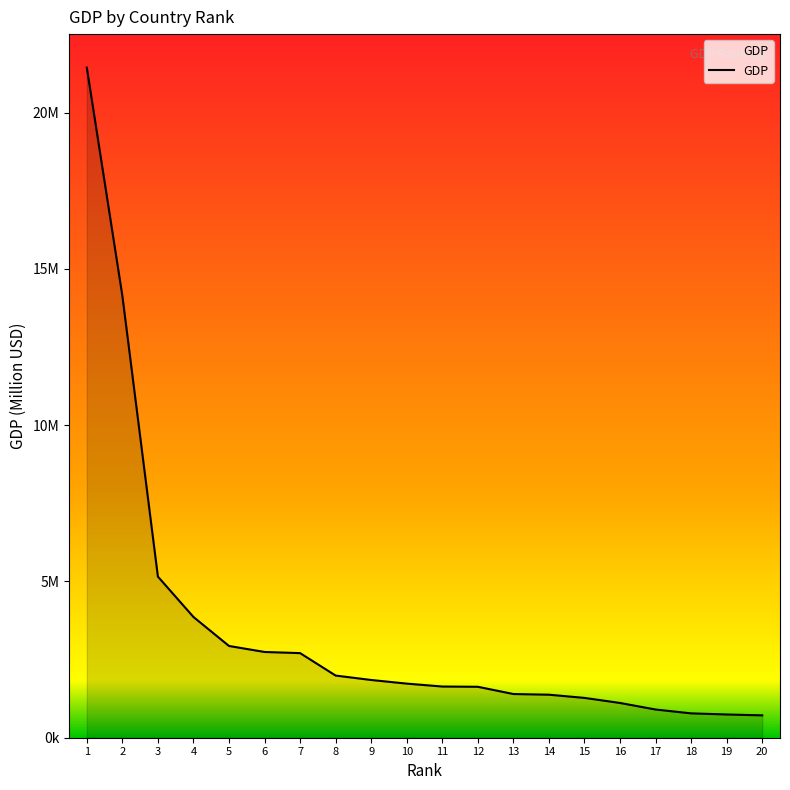

Does the chart display data point markers on the line(s)?

No